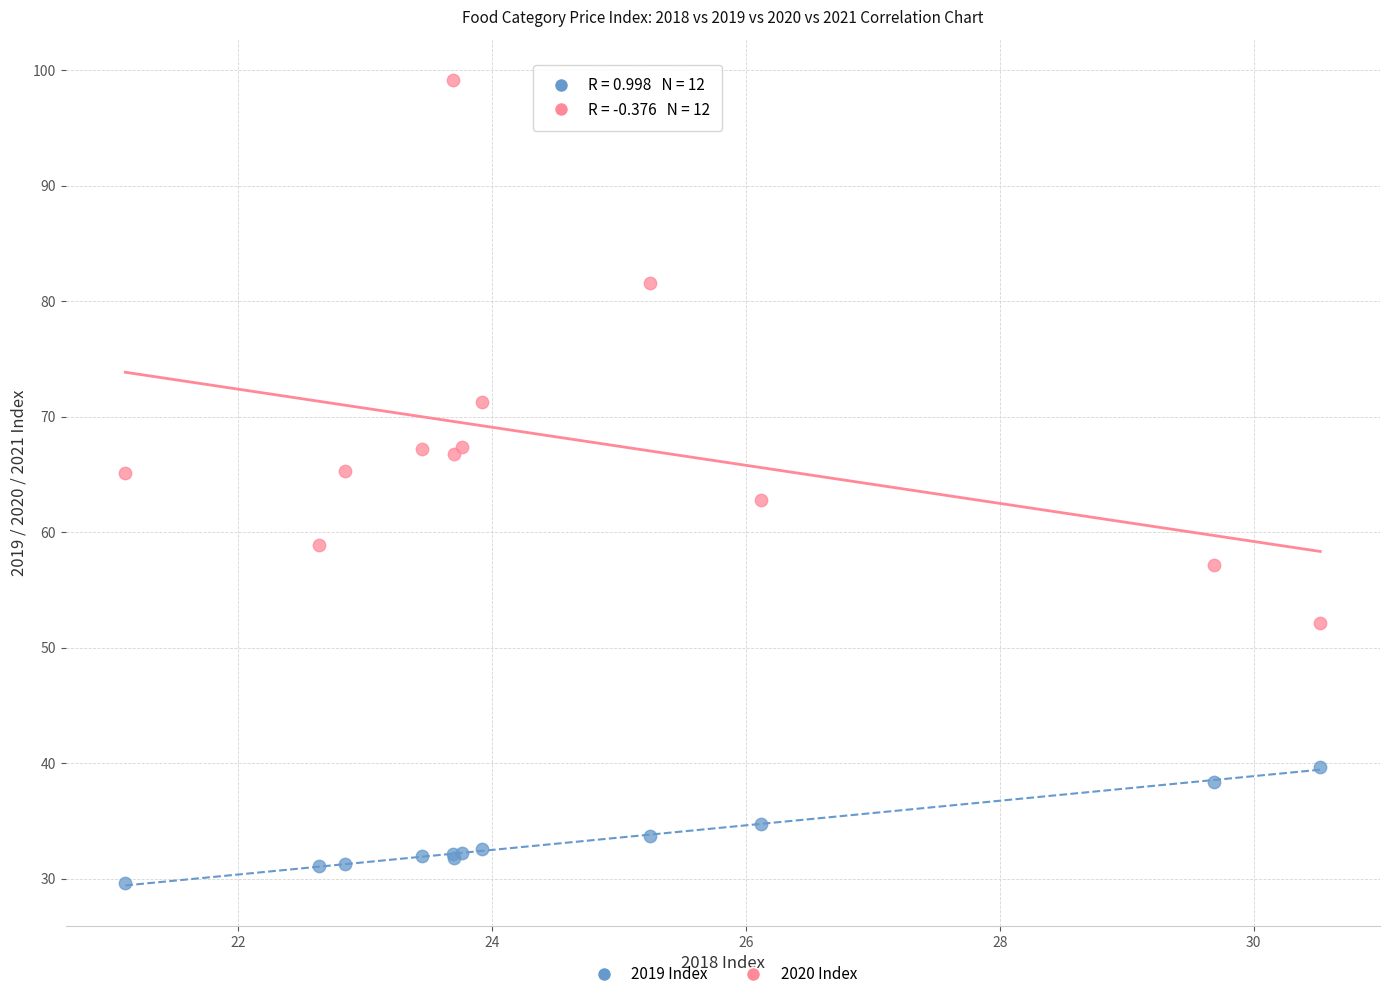

Which series has the widest spread of Y values?

2020 Index